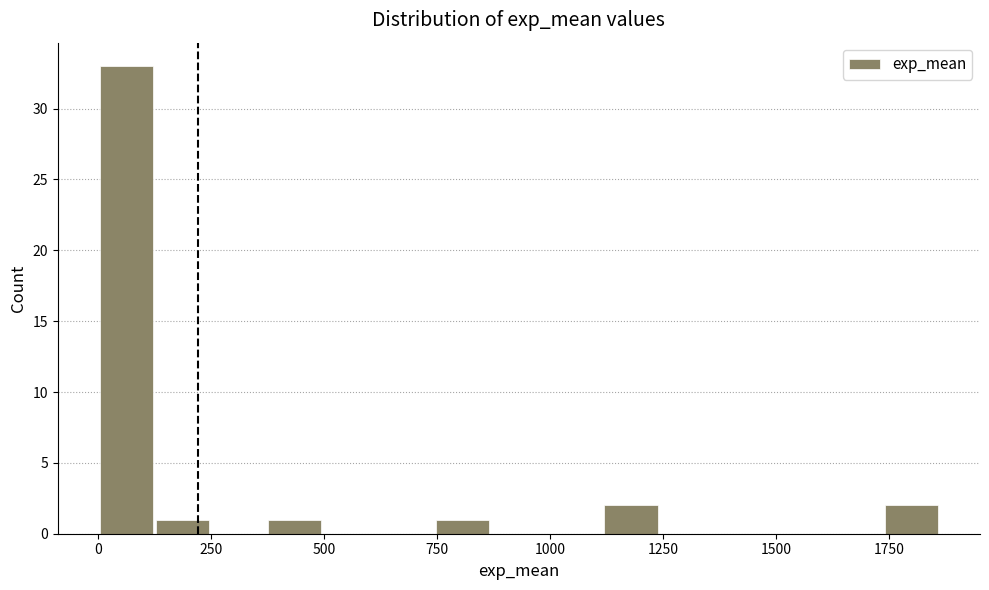

Read against the x-axis, roughly where is the centre of the tallest bar?

50